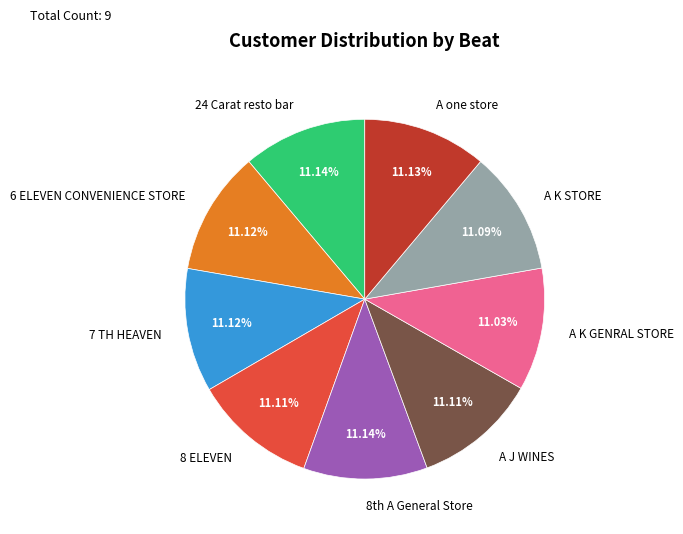

The 6 ELEVEN CONVENIENCE STORE slice represents 21% of the pie. True or false?

False